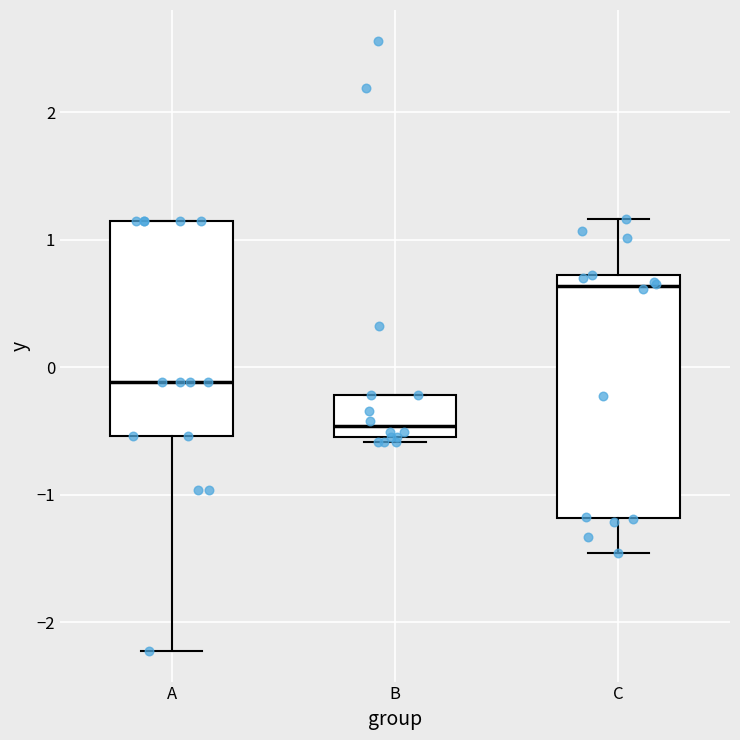

Which box has the highest median line?

C